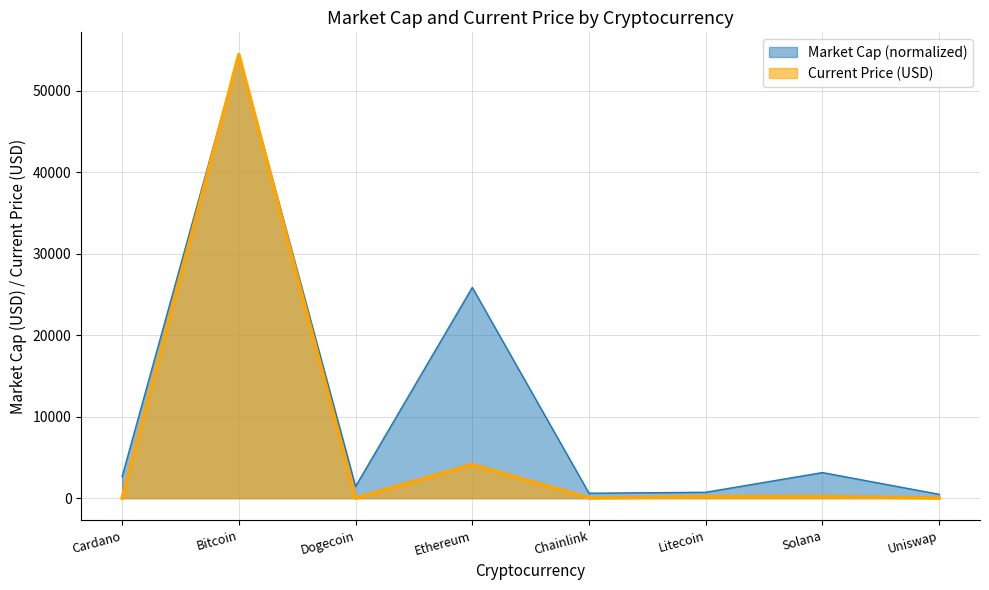

At how many categories does at least one series exceed 24318?

2